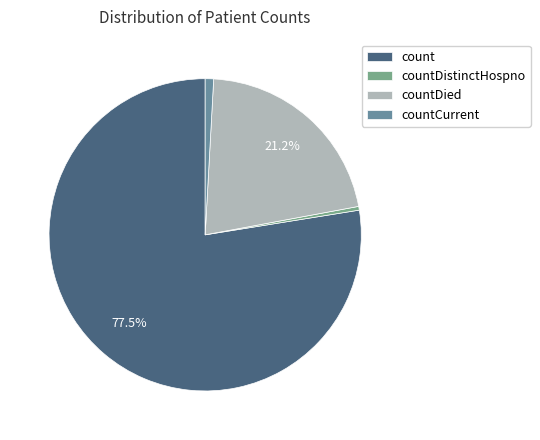

What percentage do countCurrent and count together represent?

78.4%